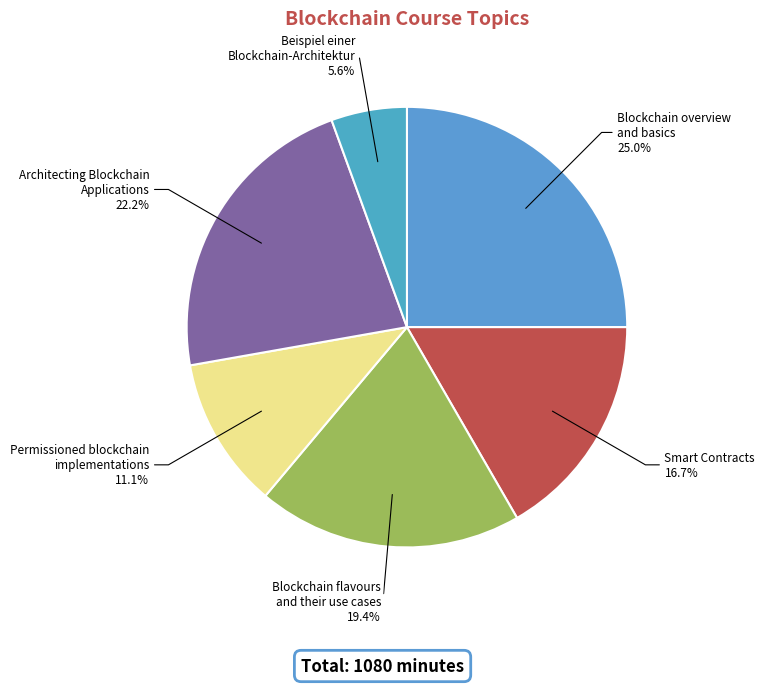

Between Permissioned blockchain implementations and Blockchain overview and basics, which is larger?

Blockchain overview and basics